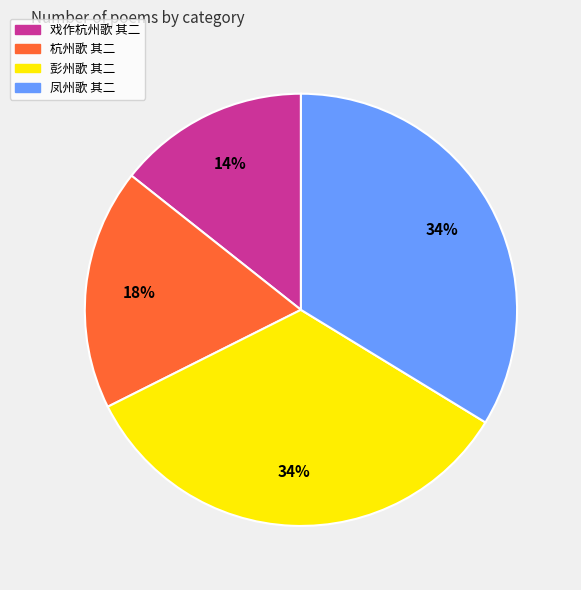

Approximately how many times larger is the value at 彭州歌 其二 compared to 凤州歌 其二?

1.0